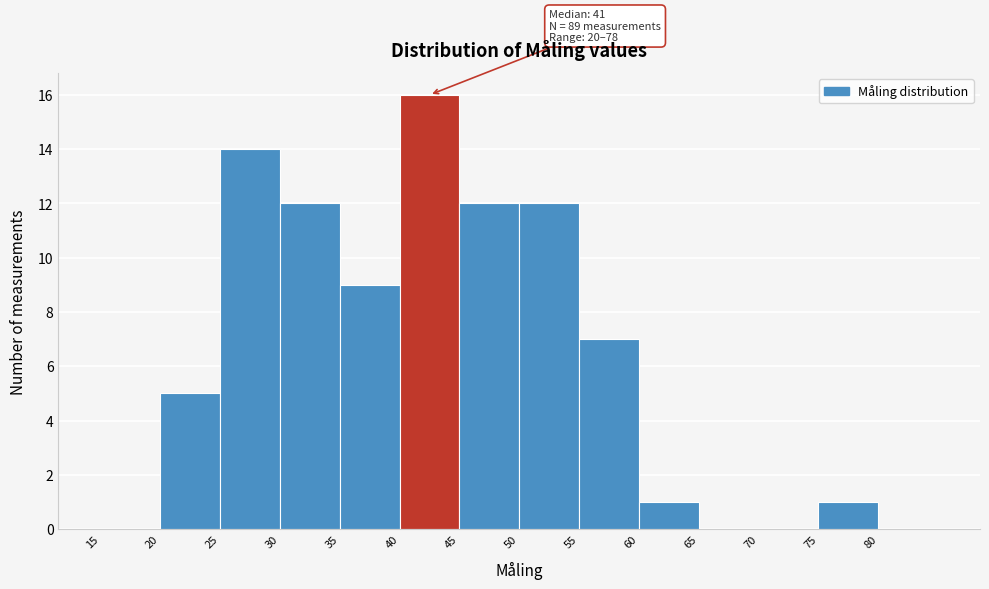

Which range on the x-axis has the tallest bar?

40 to 45